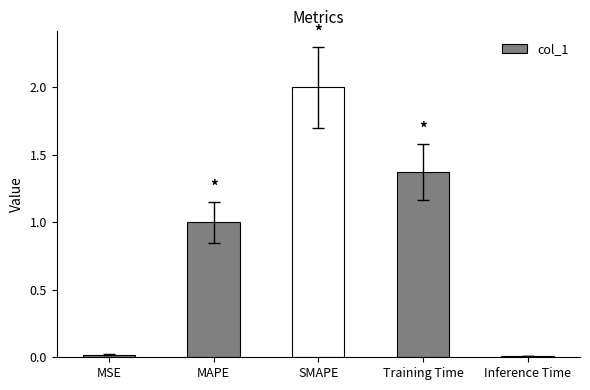

What is the sum of all values?

4.4